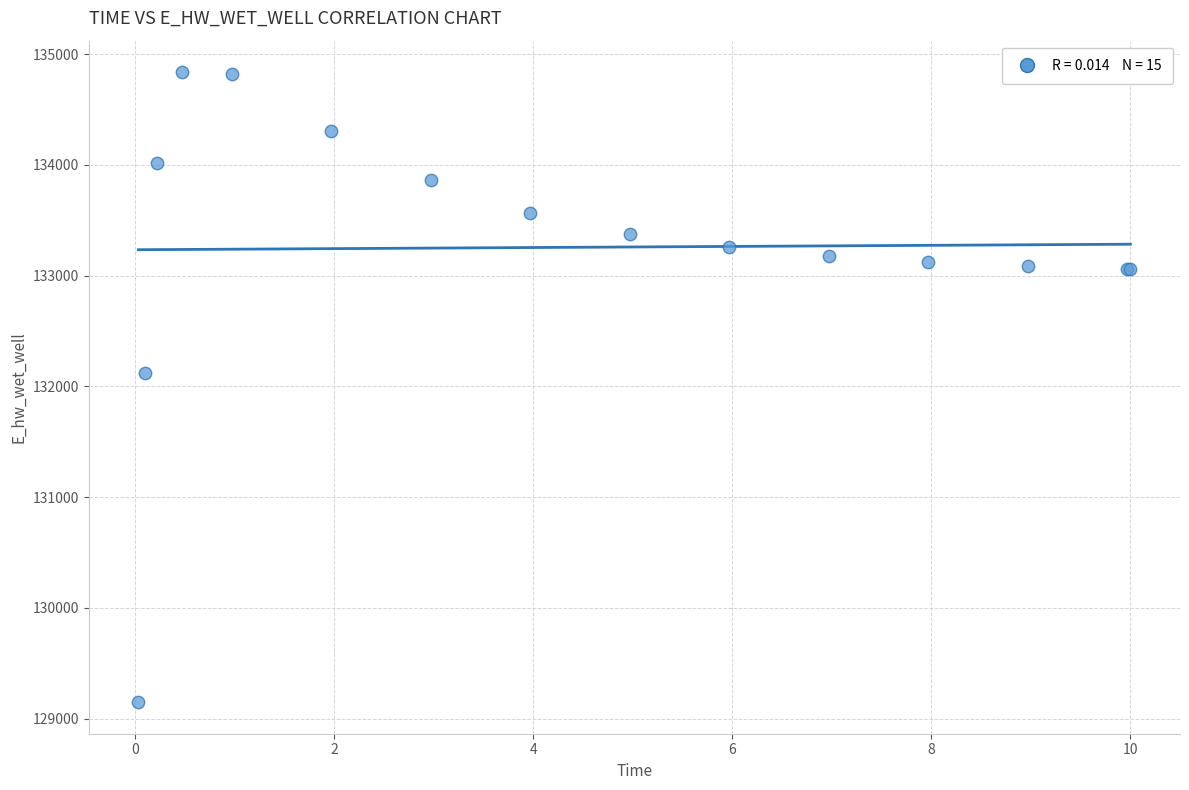

What Y value in the scatter plot is closest to 131992?

132116.6